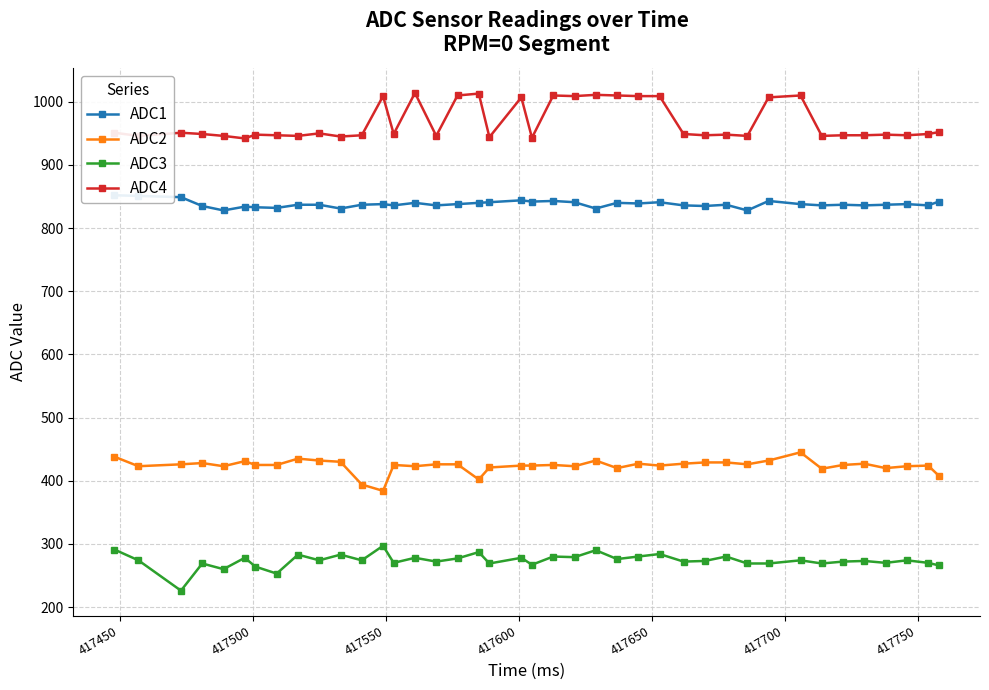

True or false: ADC2 and ADC4 intersect in this chart.

False